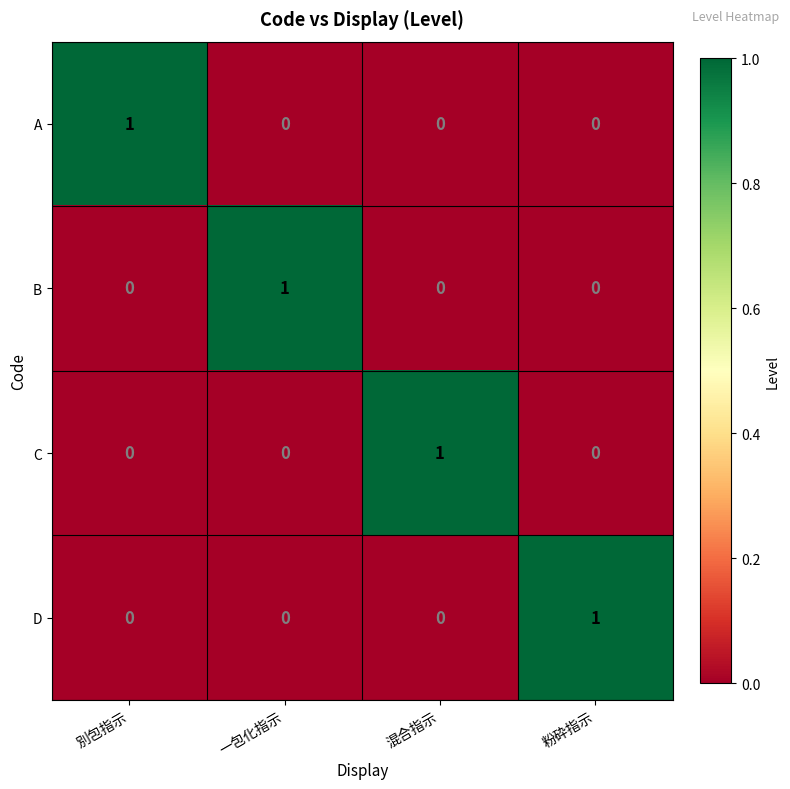

Reading left to right, extract all data points from this chart.

A: 1	0	0	0
B: 0	1	0	0
C: 0	0	1	0
D: 0	0	0	1